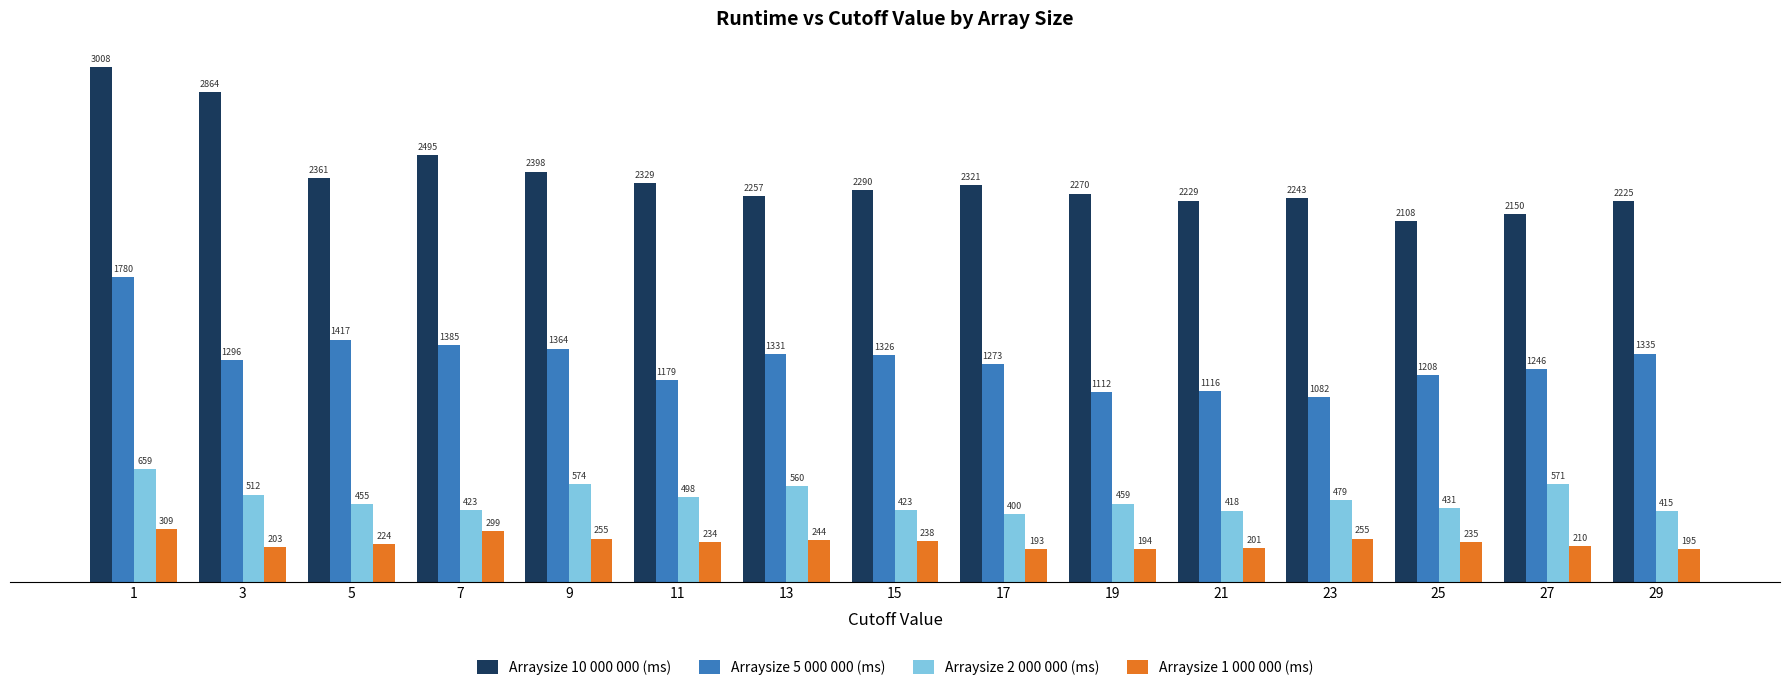

Are the bars grouped side by side (vs. stacked)?

Yes